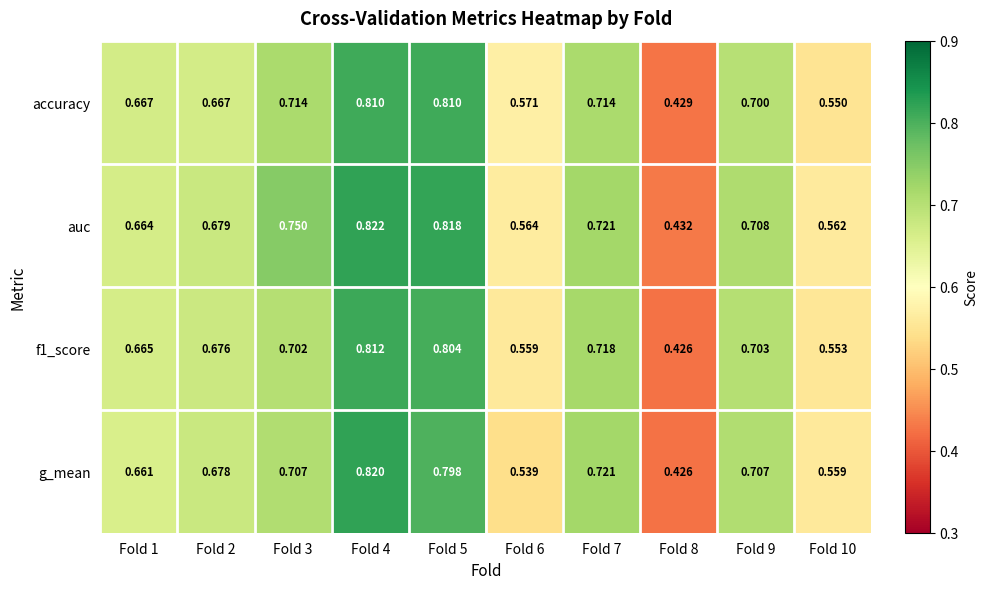

Which series has the widest spread of values?

g_mean